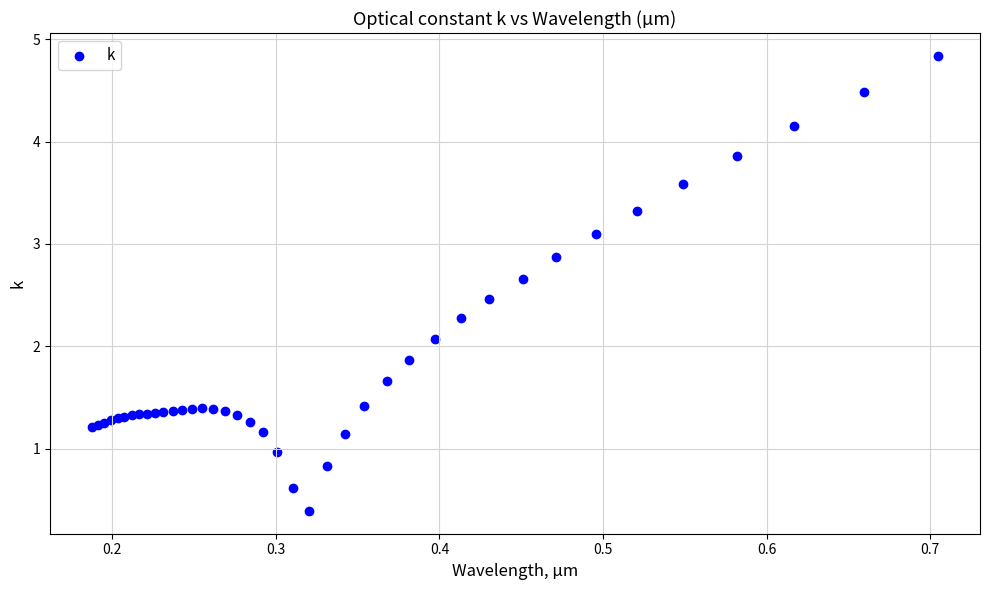

What Y value in the scatter plot is closest to 2?

2.1